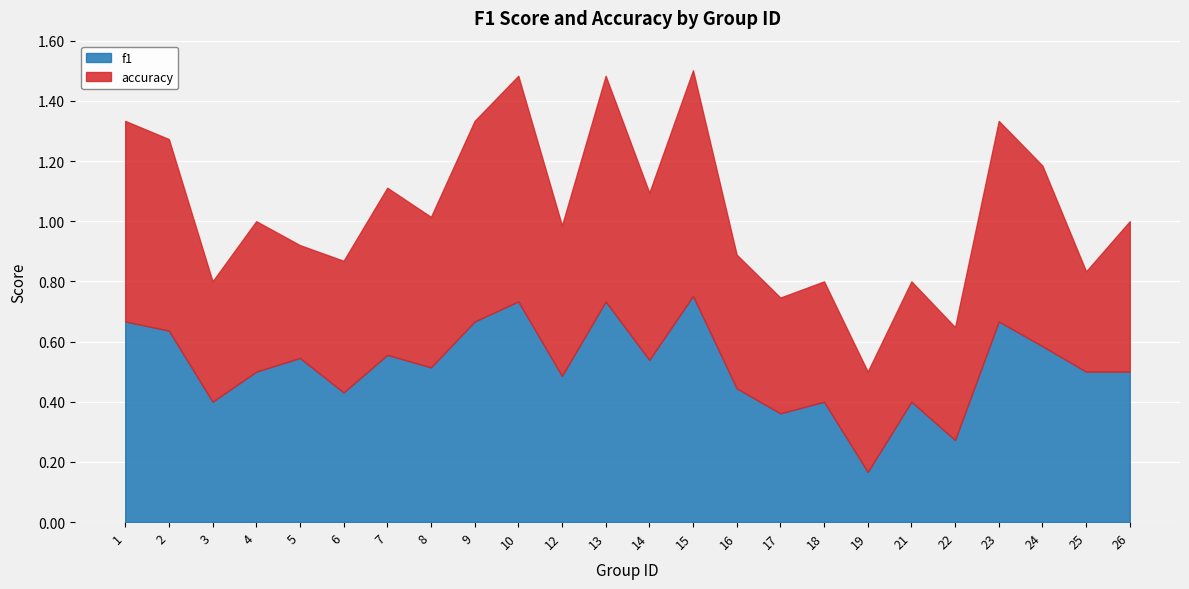

What is the minimum value shown in the chart?

0.2